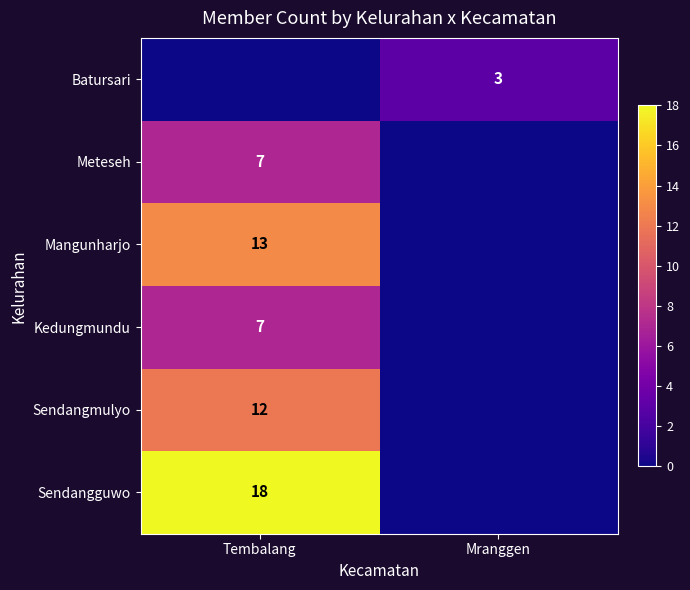

The Batursari series shows 3 at Mranggen. True or false?

True